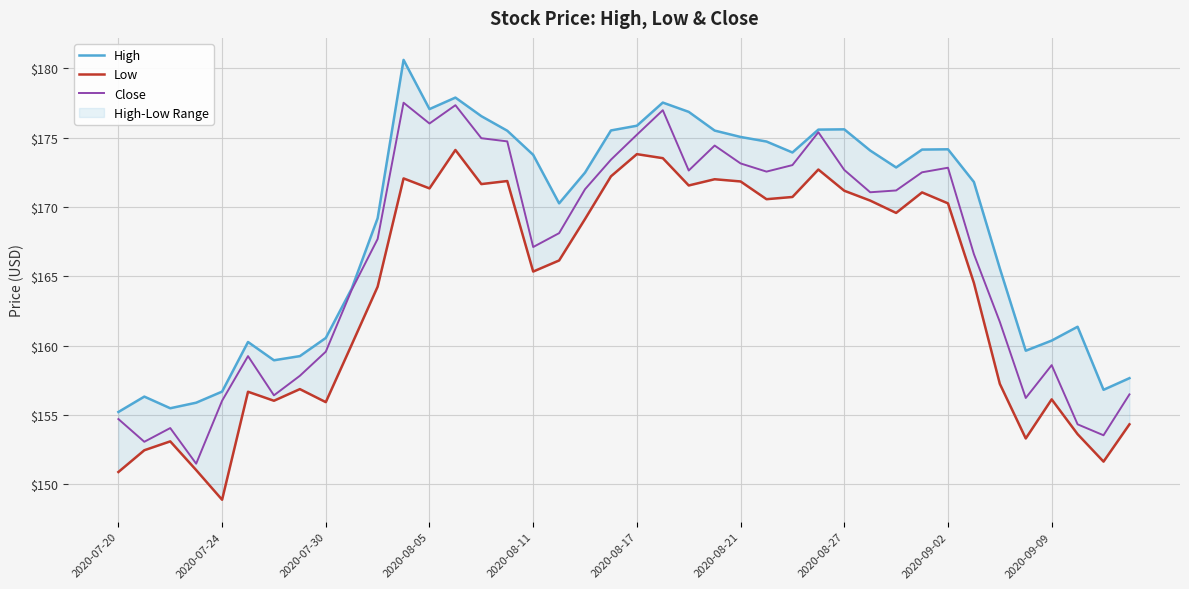

What is the difference between the highest and lowest values at 34?

8.3